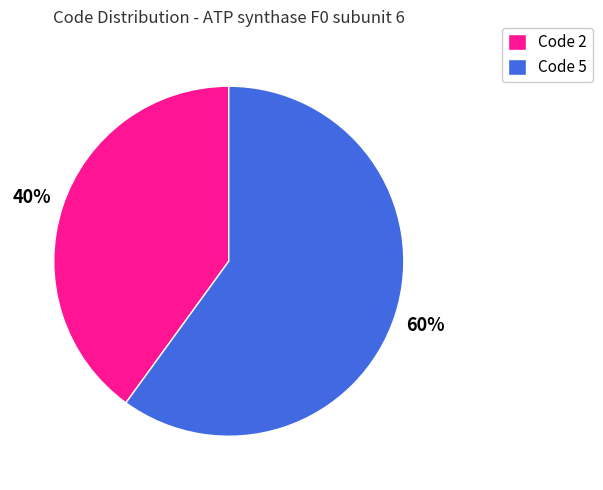

True or false: Code 2 accounts for 40% of the total.

True